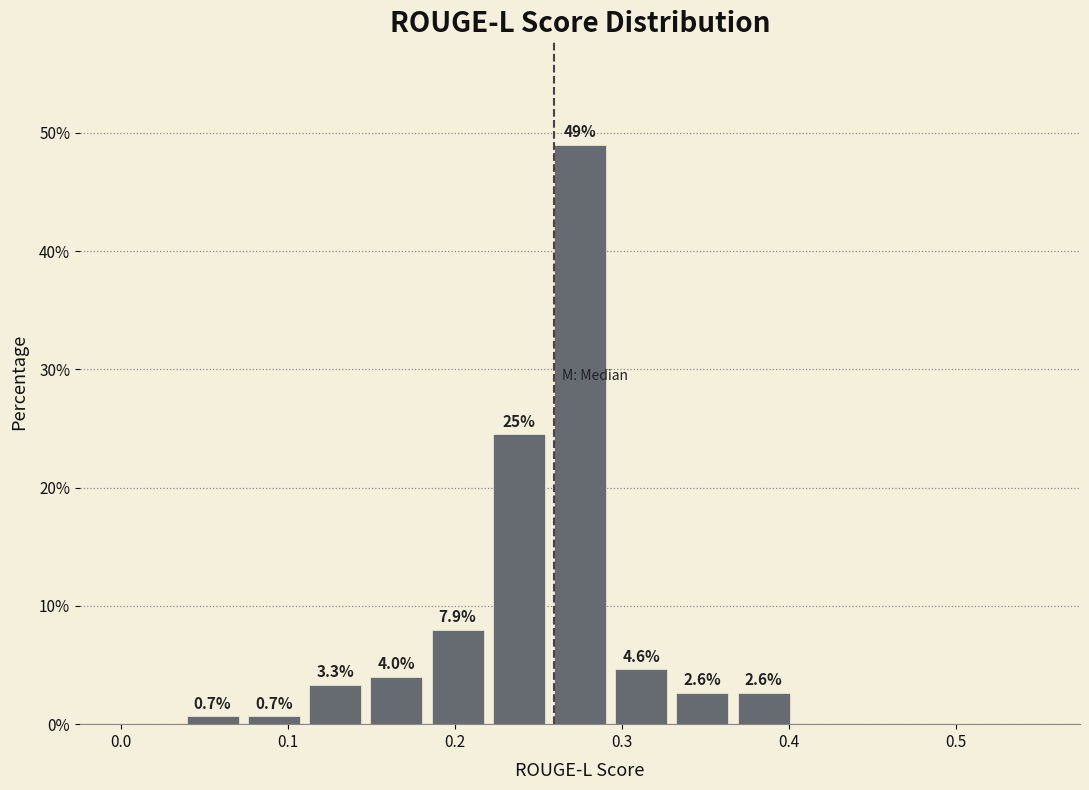

Around what value on the x-axis is the tallest bar? Give the approximate position of its centre, as read against the axis.

0.28